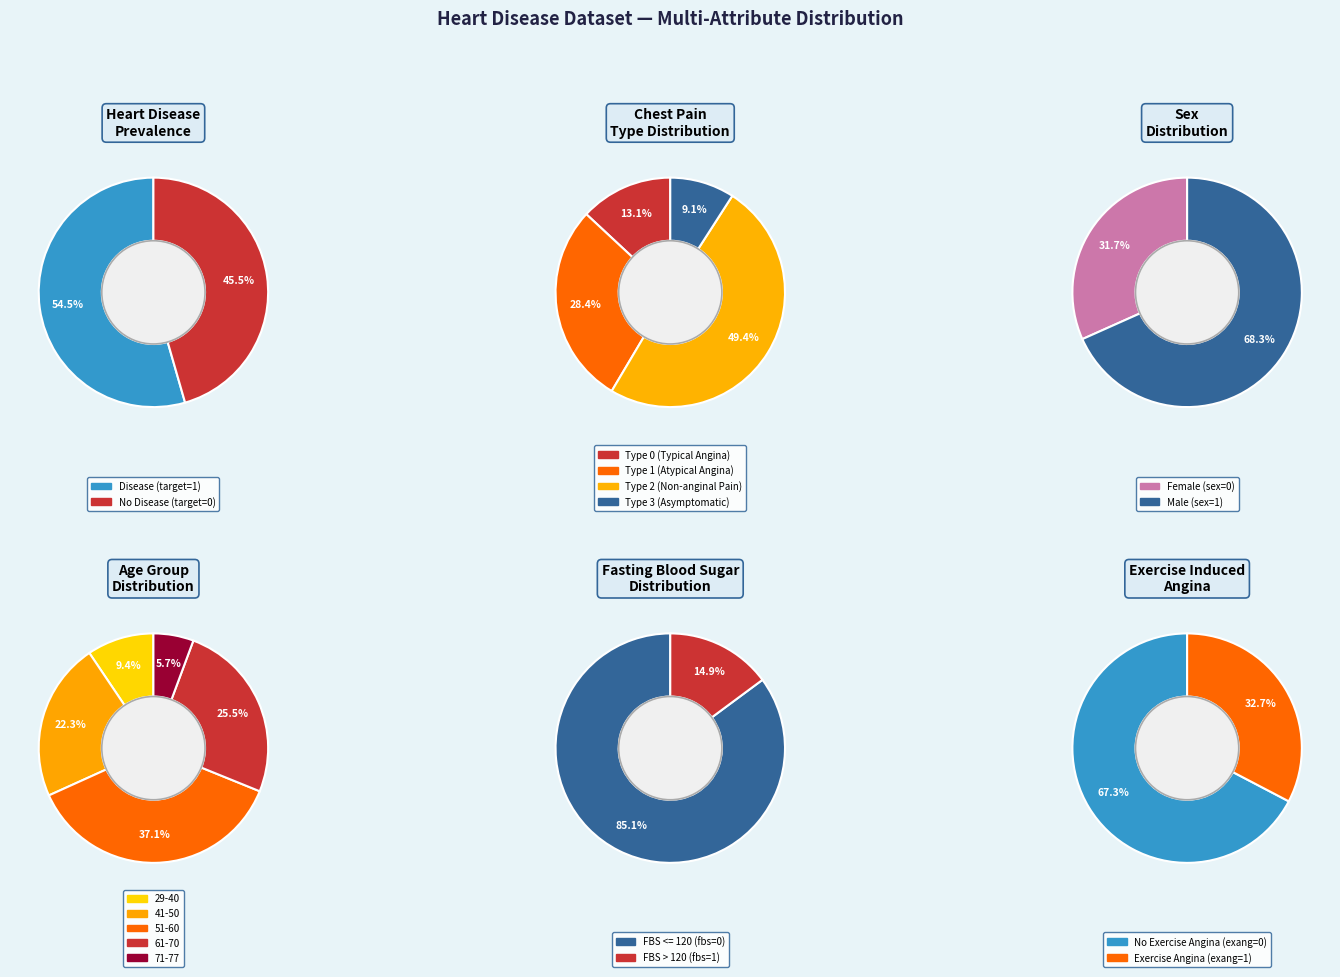

True or false: Disease (target=1) accounts for 41% of the total.

False